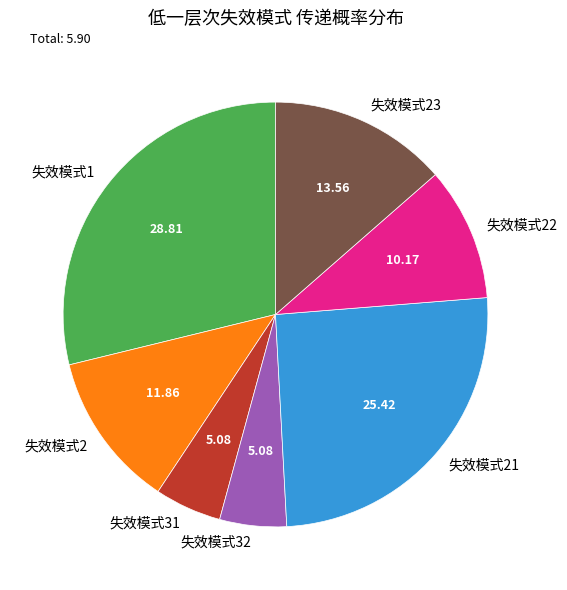

Is 失效模式21 the majority of the pie?

No